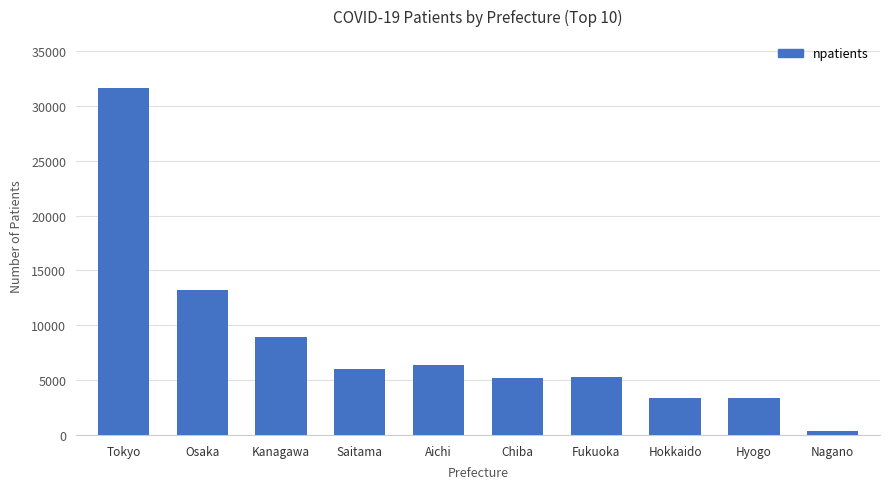

Is it true that the value at Osaka is 13191?

True